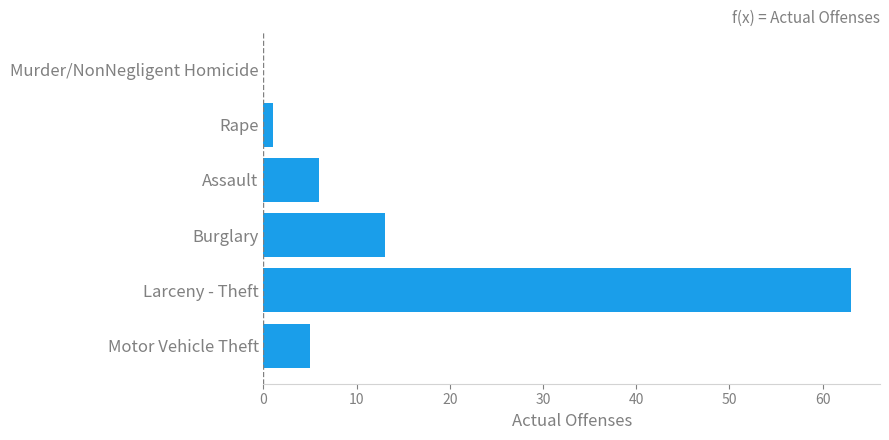

How many categories are shown in the chart?

6